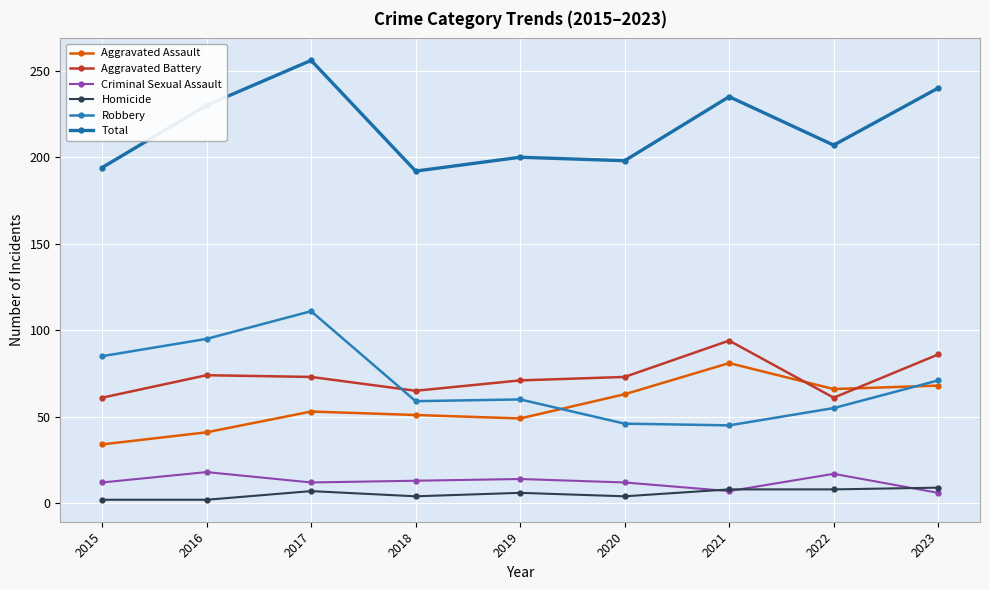

True or false: Total has more than 2 interior local peaks.

True